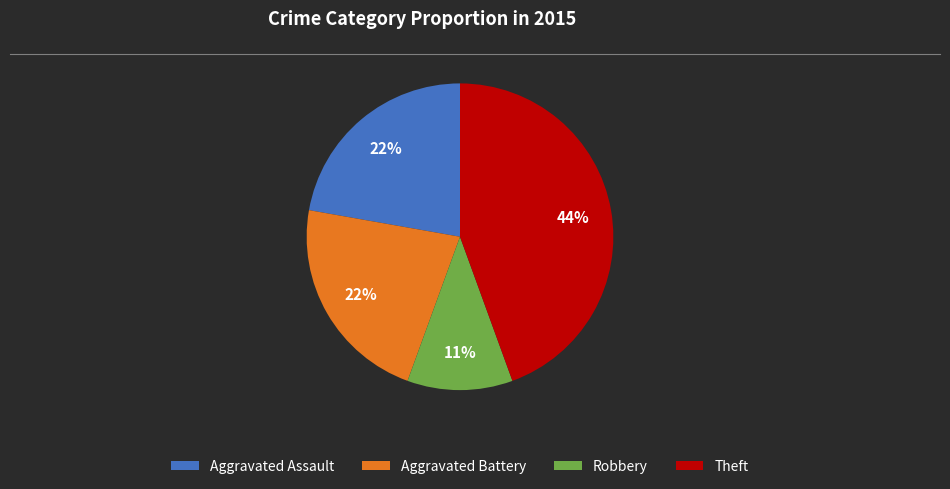

Do Aggravated Assault and Robbery together represent more than half of the pie?

No